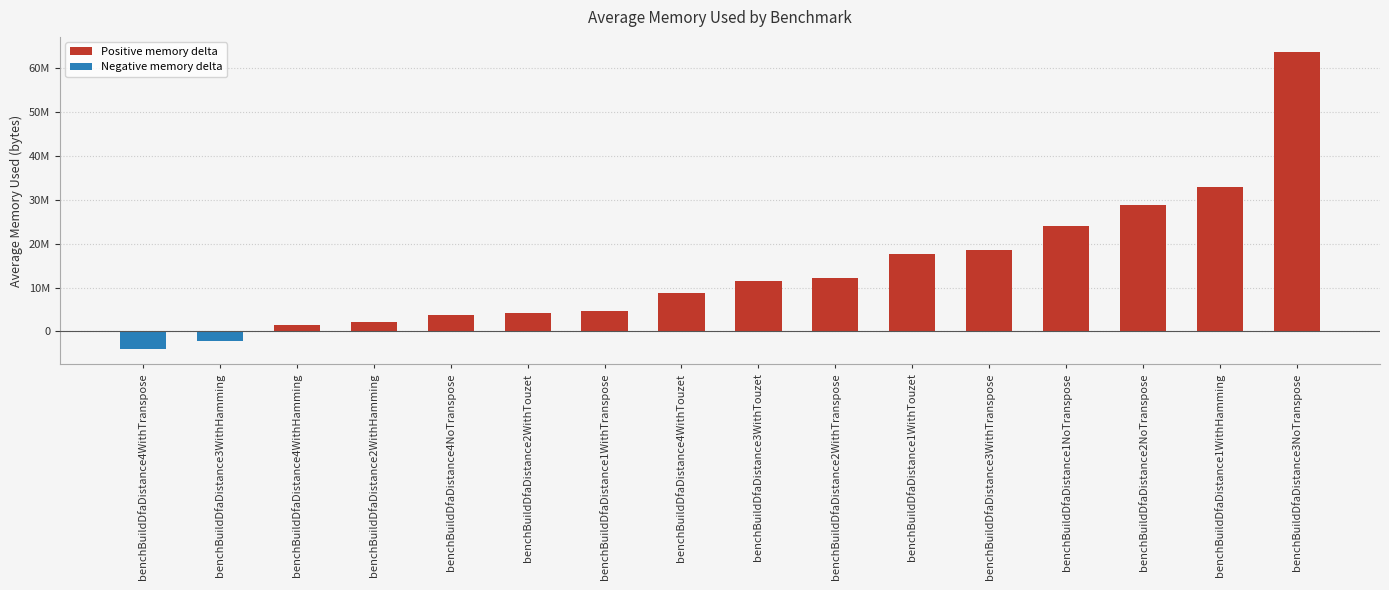

Where does the data first go above 11601859?

benchBuildDfaDistance3WithTouzet